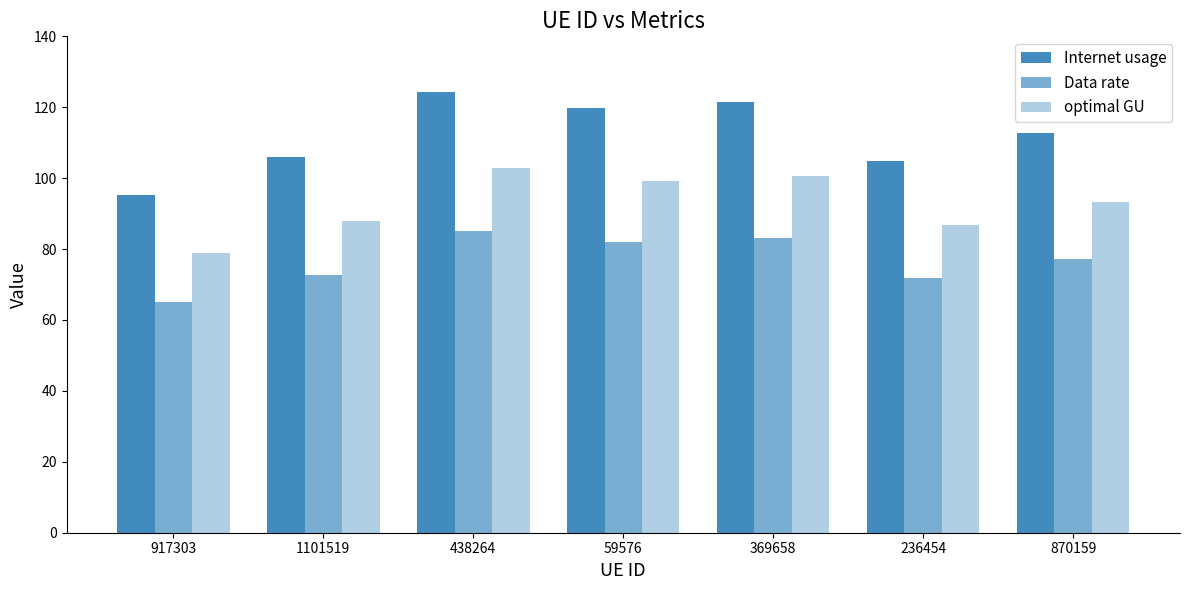

How many values in the optimal GU series exceed 93?

4